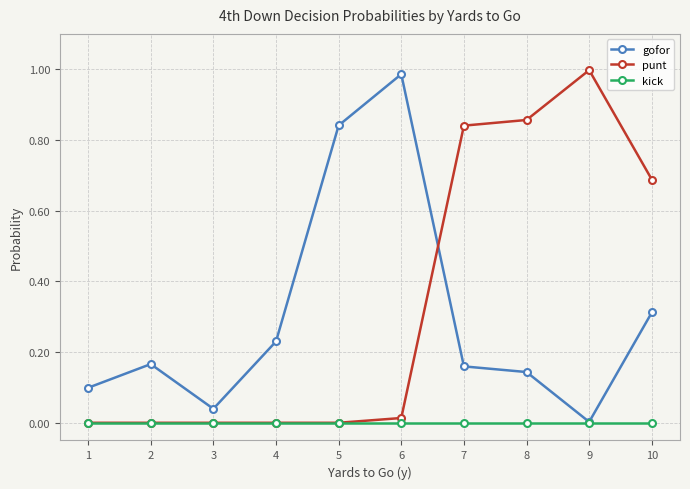

True or false: gofor has a value of 0.1 at 8.

True